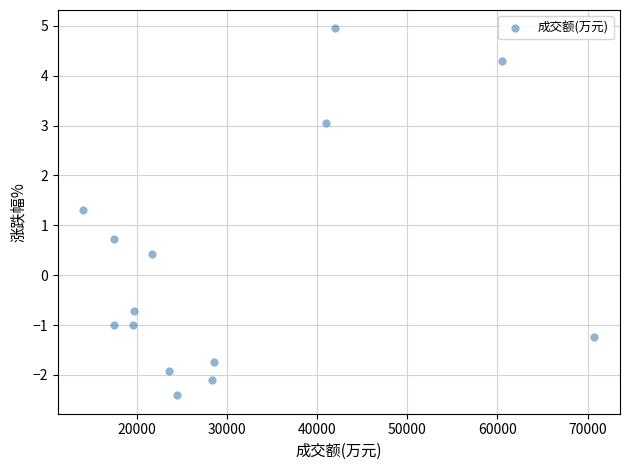

What is the range of Y values (max minus min)?

7.4